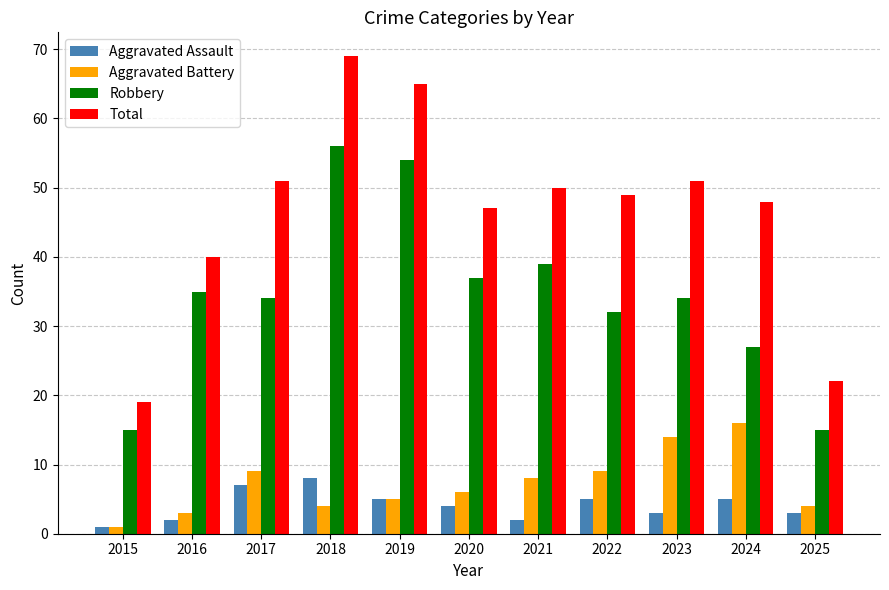

How many groups of bars are there?

11